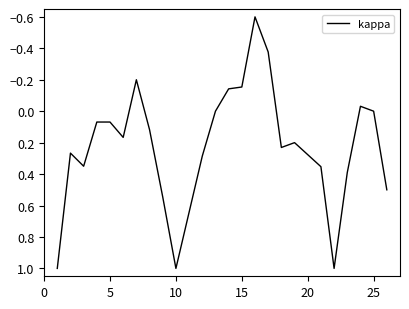

True or false: there are more than 0 points higher than both neighbors.

True